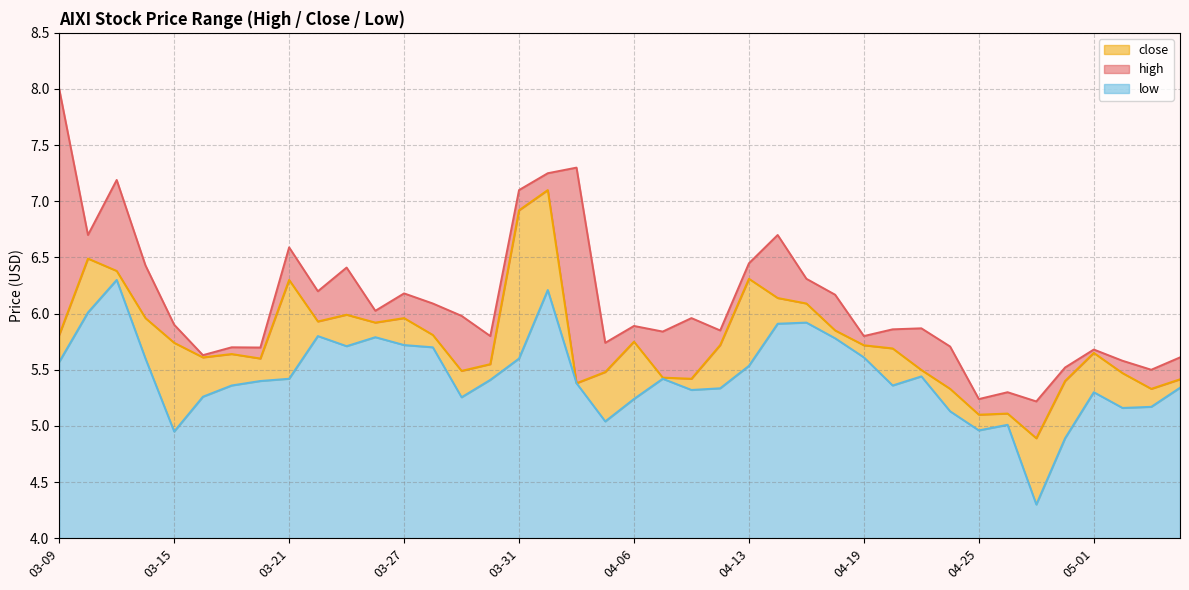

What position from the left is 04-10?

22